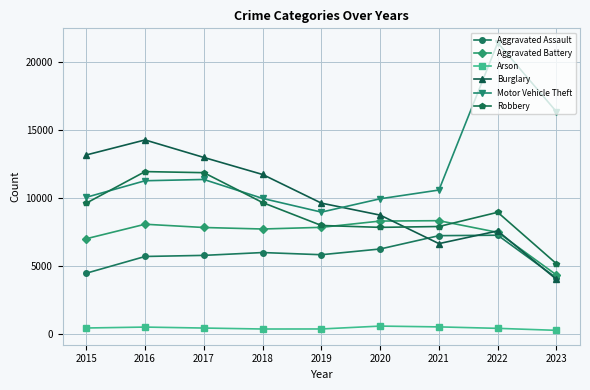

What is the value of the Arson point at the 5th from the left?

376